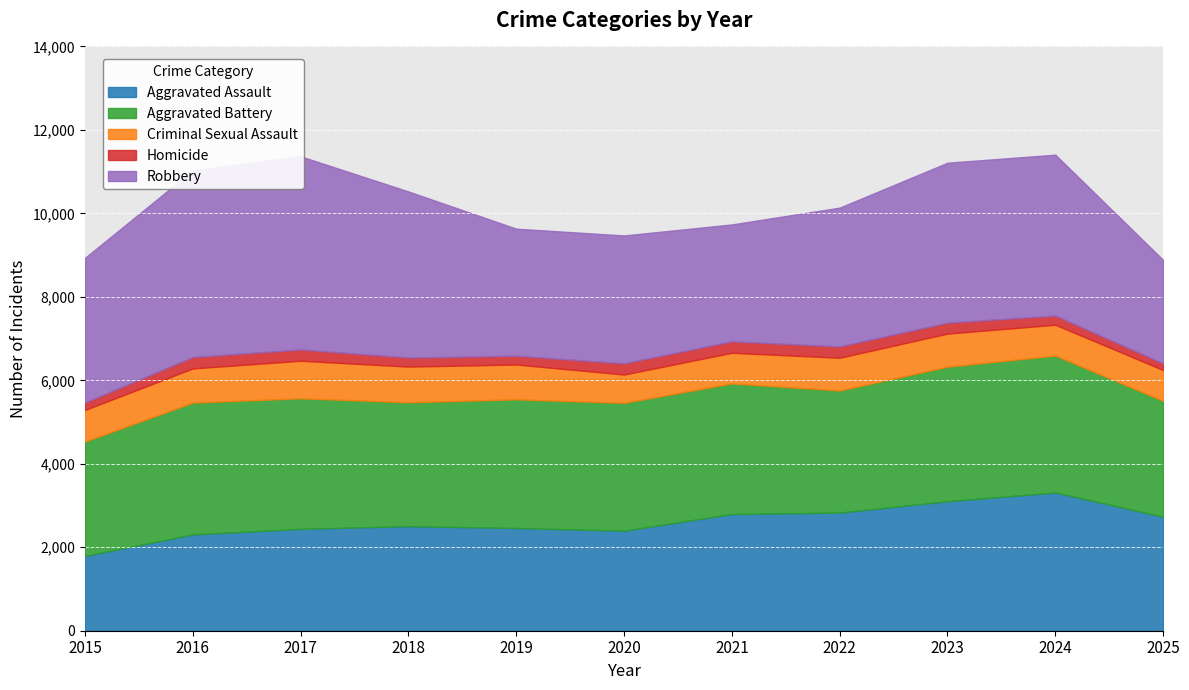

Between which two adjacent categories do Aggravated Battery and Aggravated Assault first intersect?

2023 and 2024